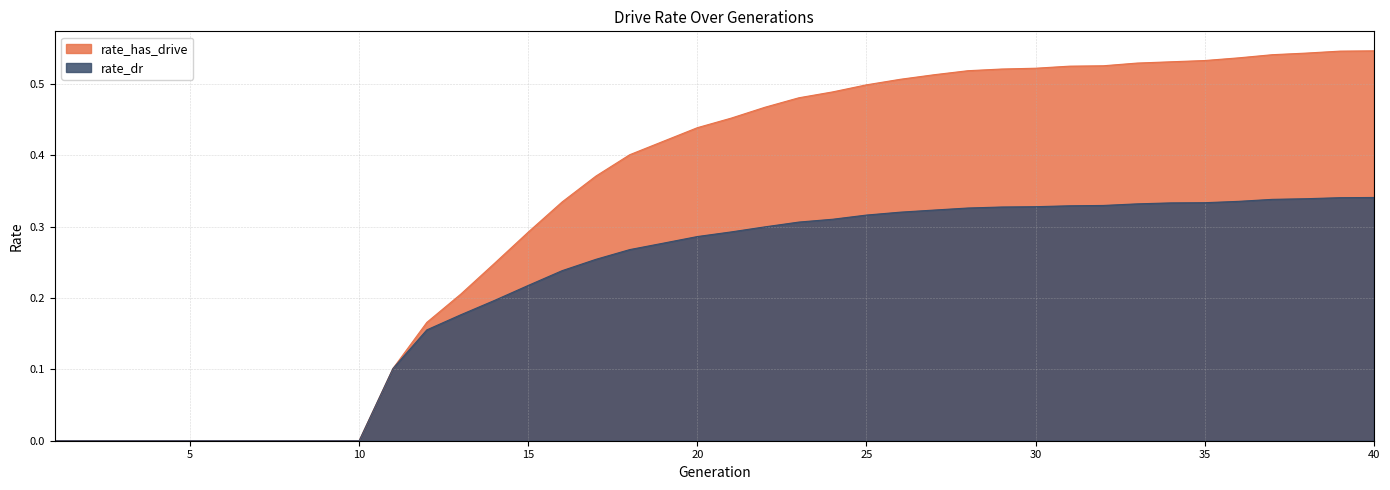

Rank the series at 26 from lowest to highest value.

rate_dr, rate_has_drive